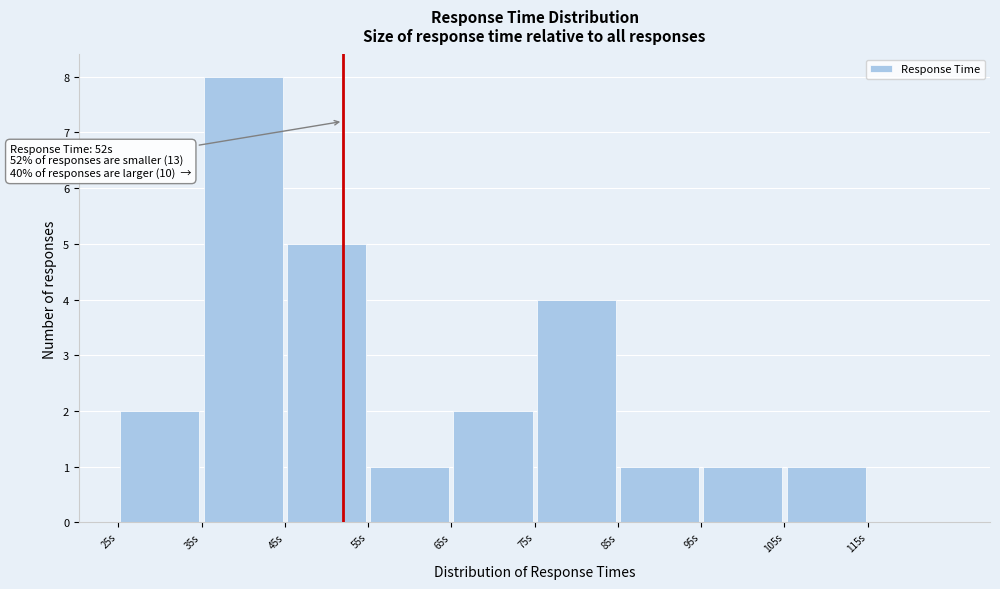

Over which range of the x-axis is the bar tallest?

35 to 45